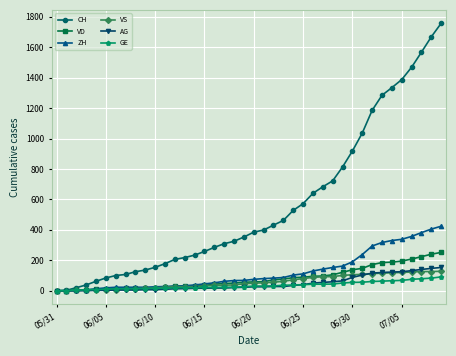

Which series has the widest spread of values?

CH